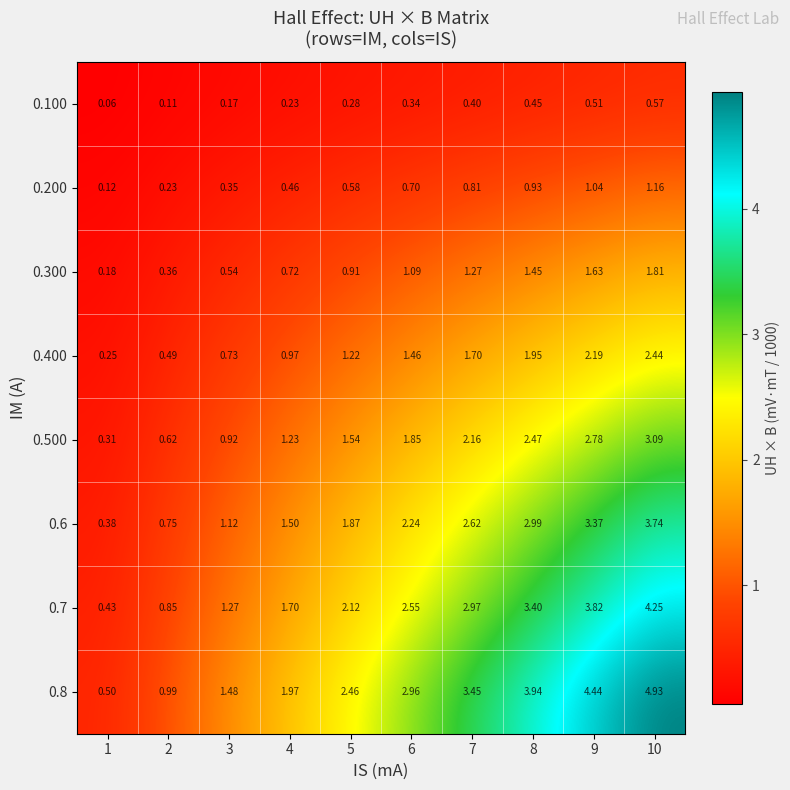

Rank the series at 7 from lowest to highest value.

0.100, 0.200, 0.300, 0.400, 0.500, 0.6, 0.7, 0.8